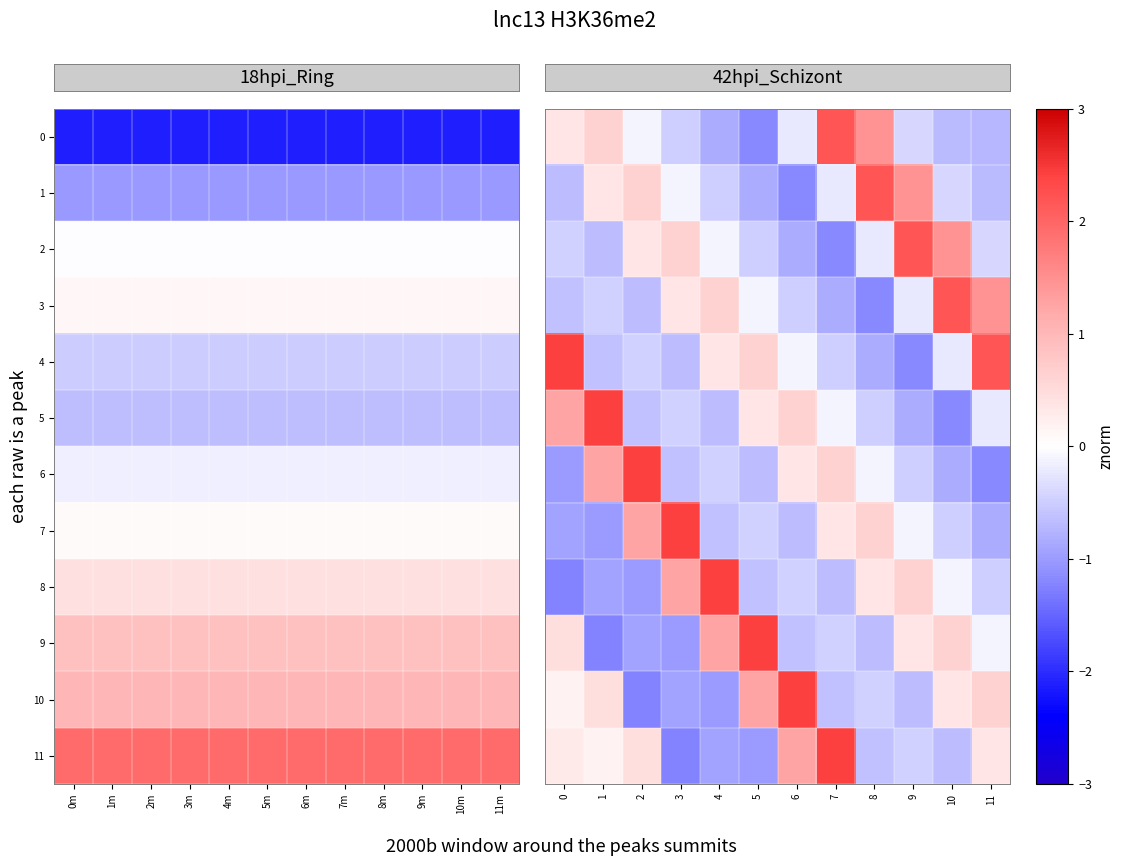

What is the difference between the highest and lowest values at 2?

3.7